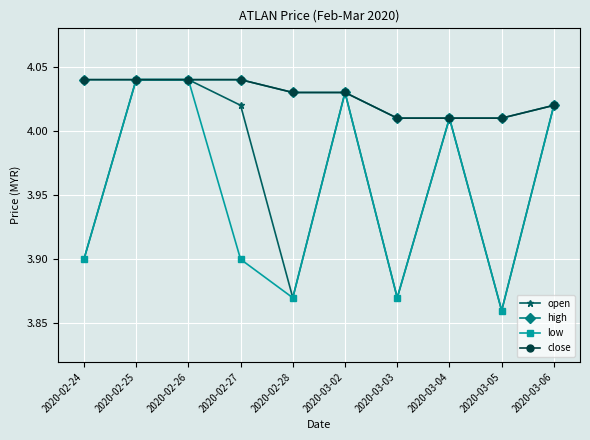

How many interior local peaks does the open series have?

2